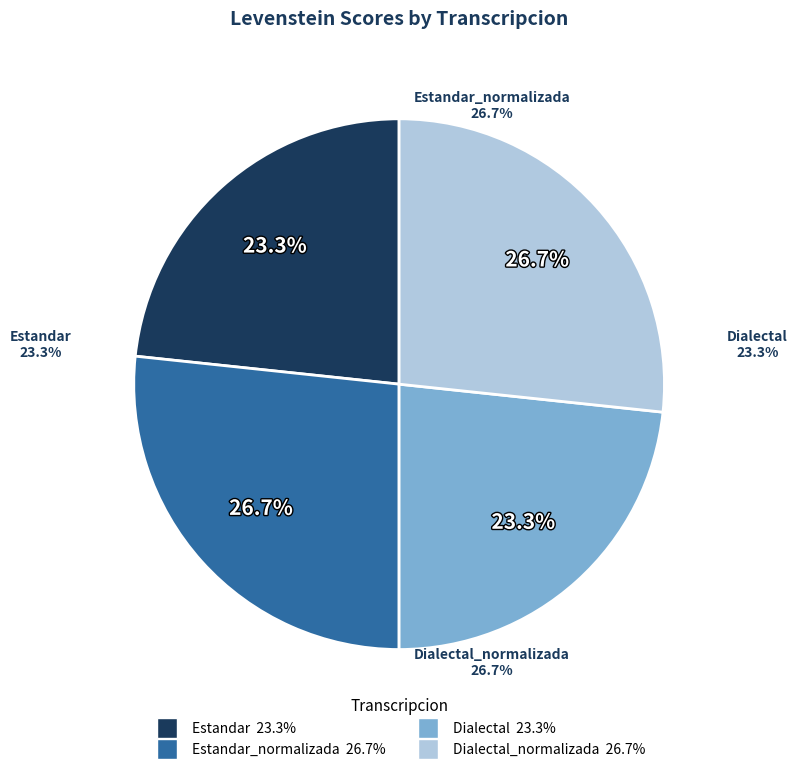

To the nearest percent, what is the average slice percentage?

25%